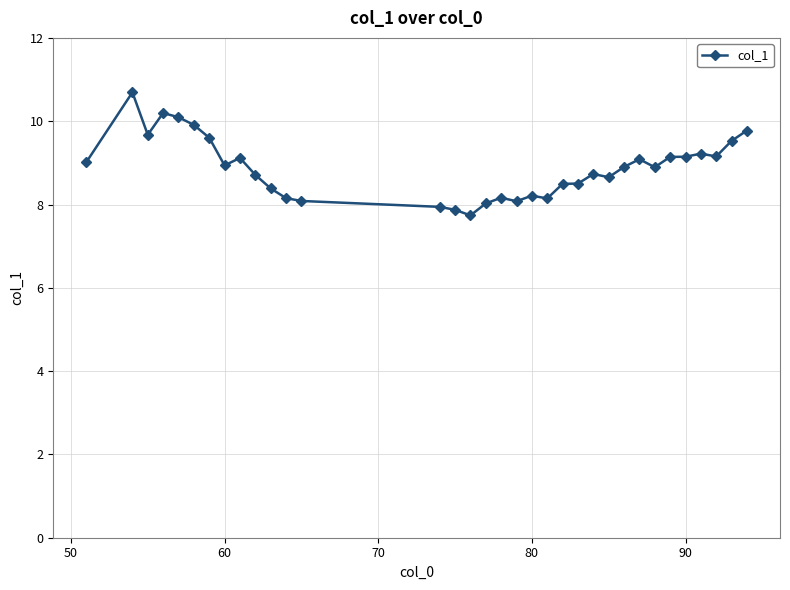

What is the value of the 16th point from the left?

7.7